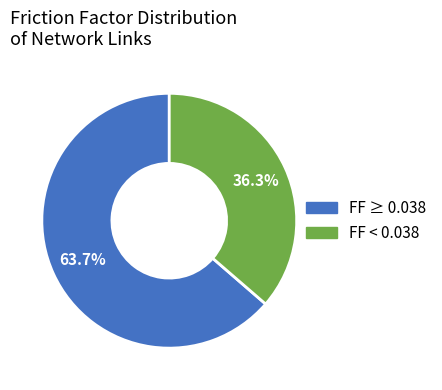

What is the largest slice in the pie chart?

FF ≥ 0.038